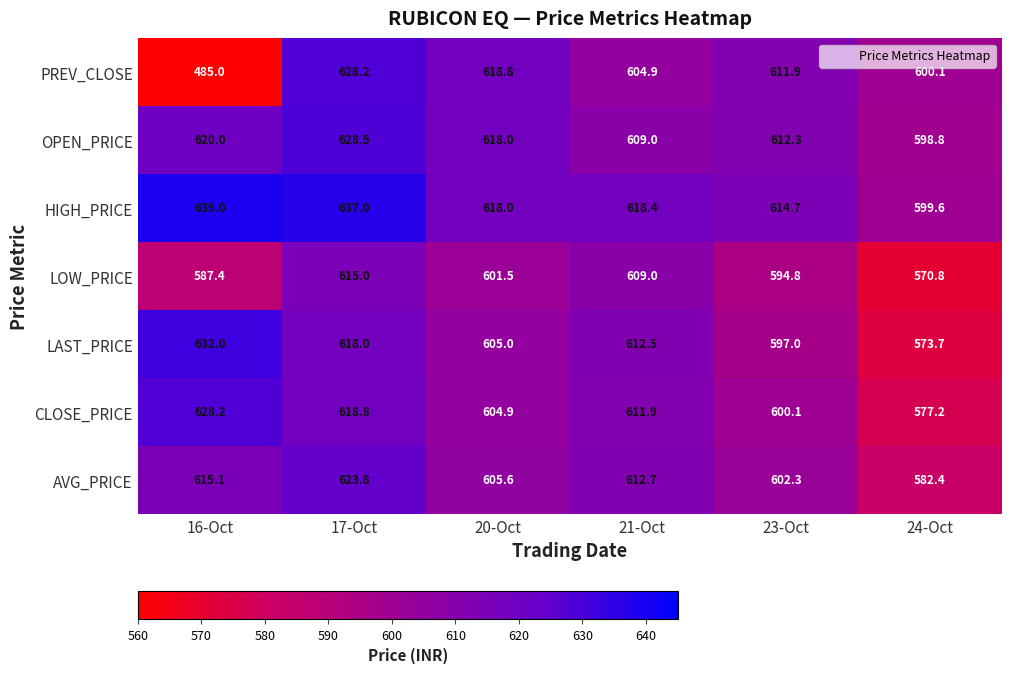

Which series has the largest total across all categories?

HIGH_PRICE